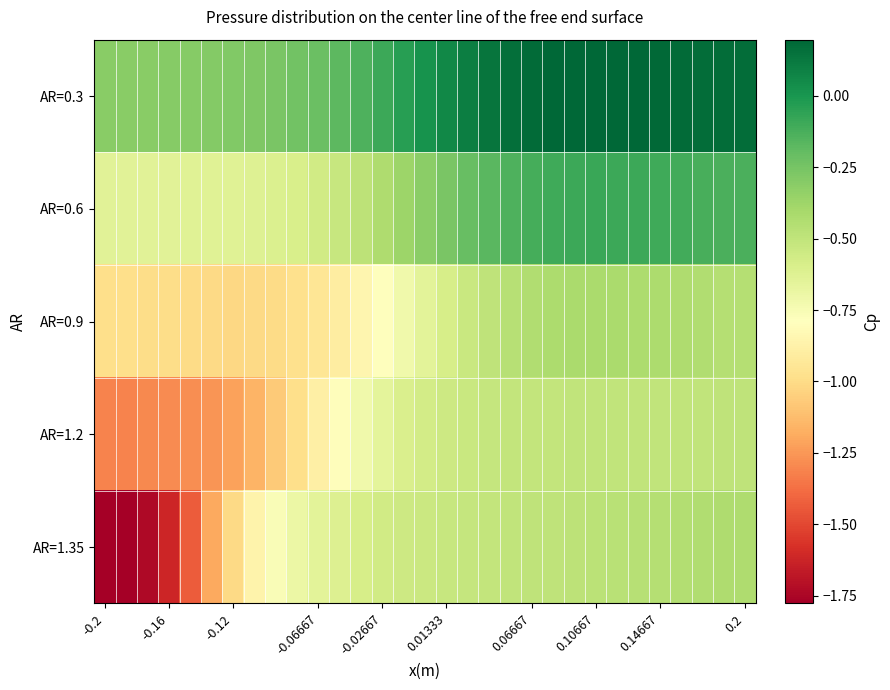

At which category is the sum across all series the highest?

24